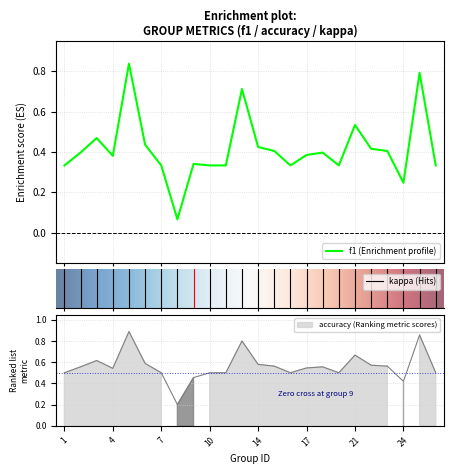

At how many categories does at least one series exceed 0?

24